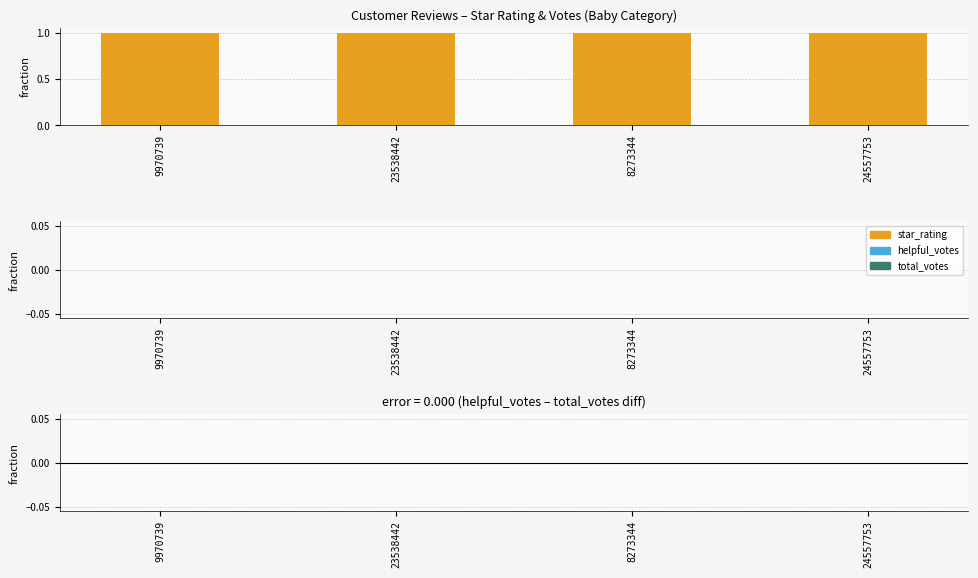

Does the chart contain stacked bars?

No